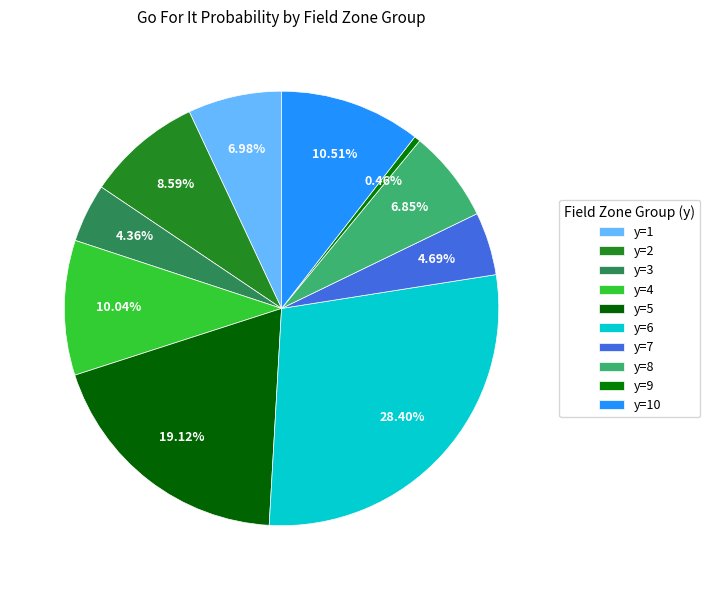

How many slices are in this pie chart?

10